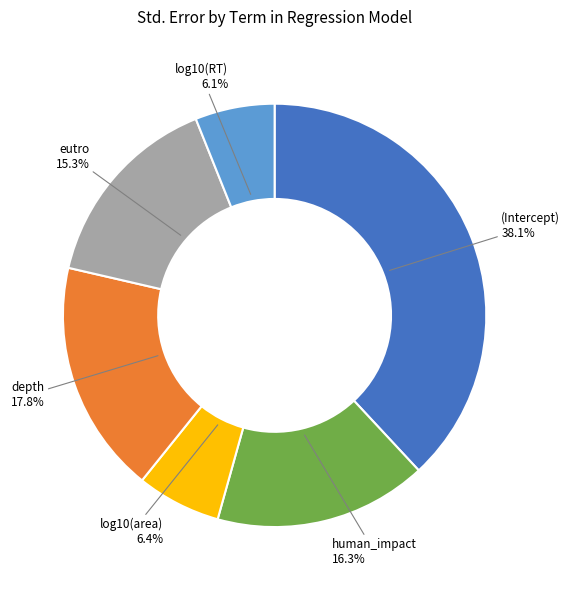

How many segments does this pie chart have?

6